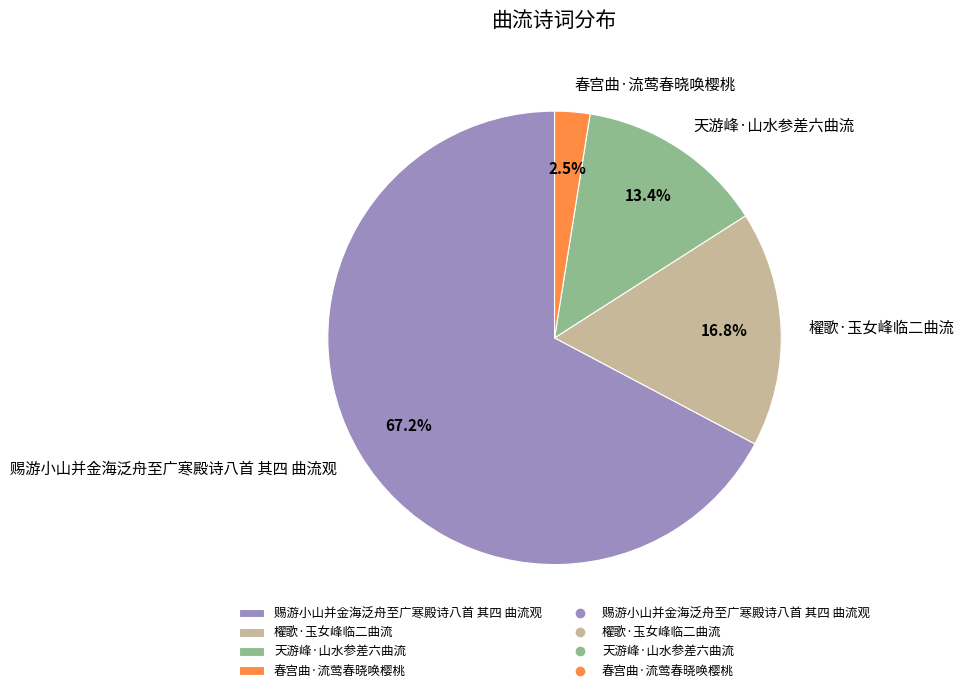

Which has a higher value, 櫂歌·玉女峰临二曲流 or 天游峰·山水参差六曲流?

櫂歌·玉女峰临二曲流